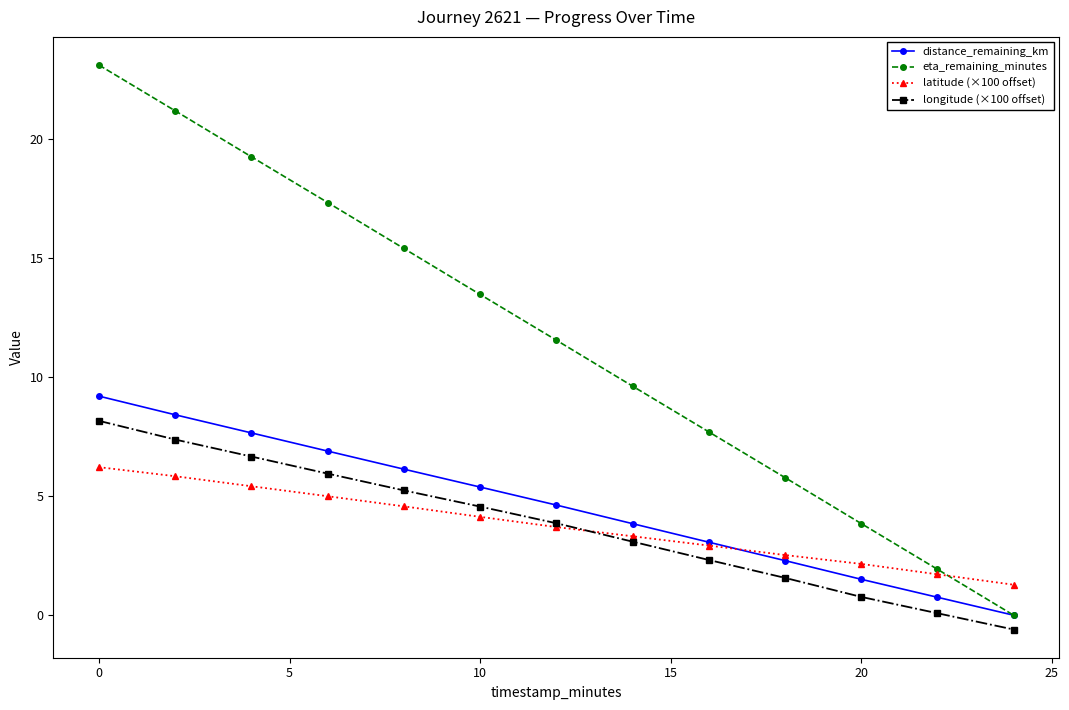

Which series has the widest spread of values?

eta_remaining_minutes